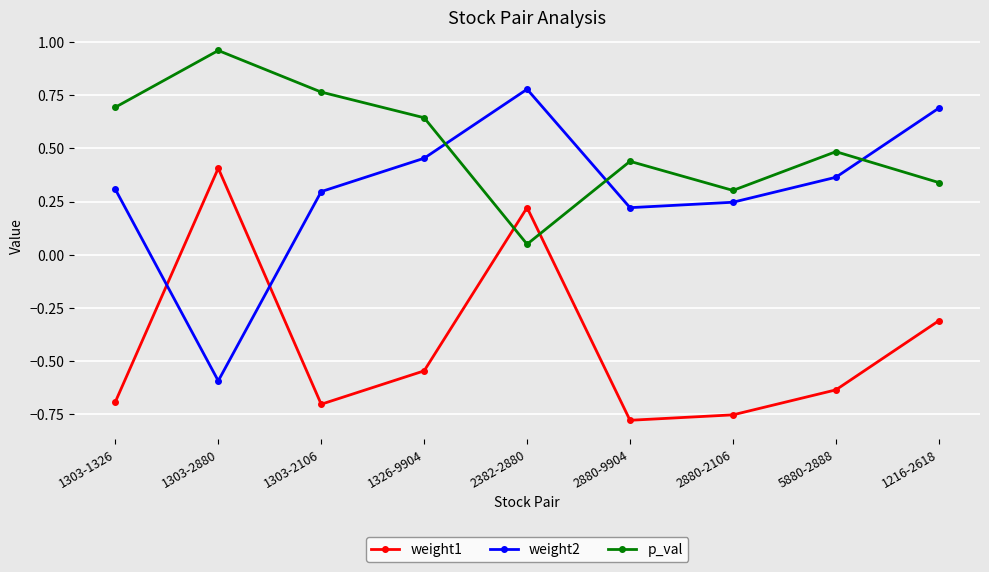

Which series has the largest total across all categories?

p_val